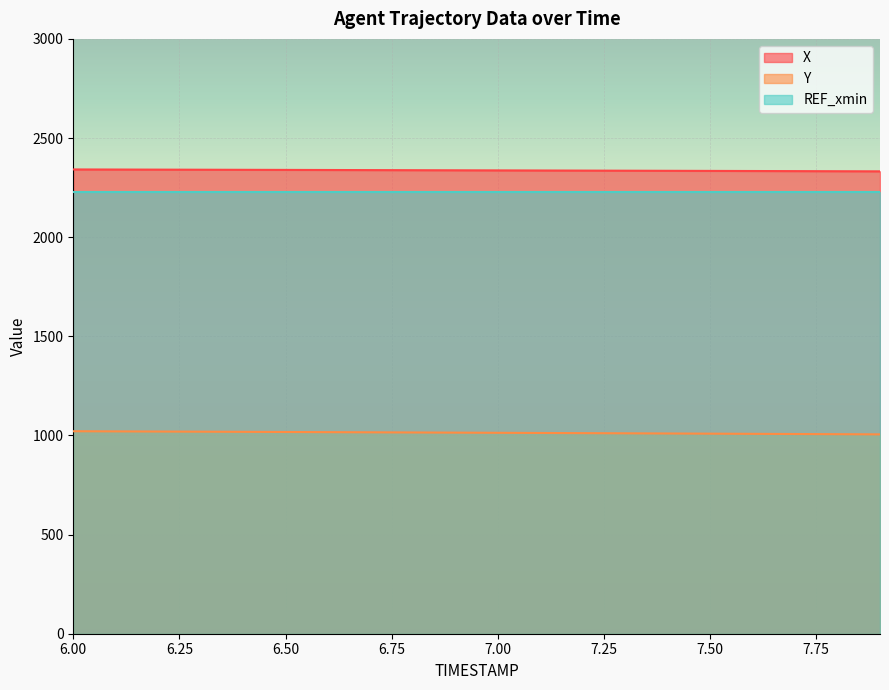

True or false: X and REF_xmin intersect in this chart.

False